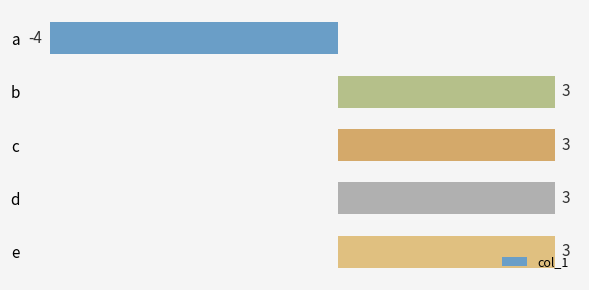

What is the difference between the maximum and minimum values?

7